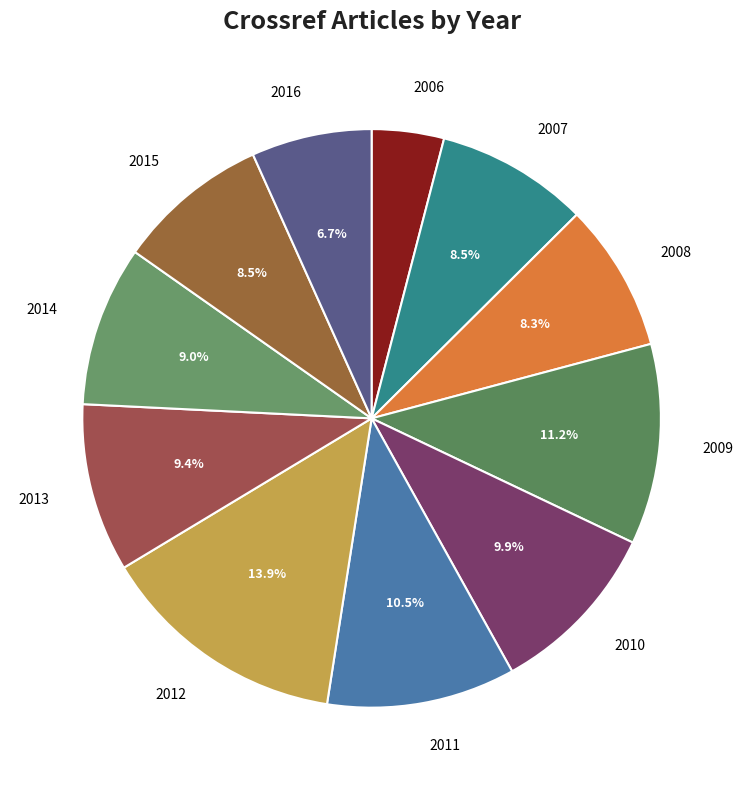

To the nearest percent, what percentage of the pie is 2013?

9%